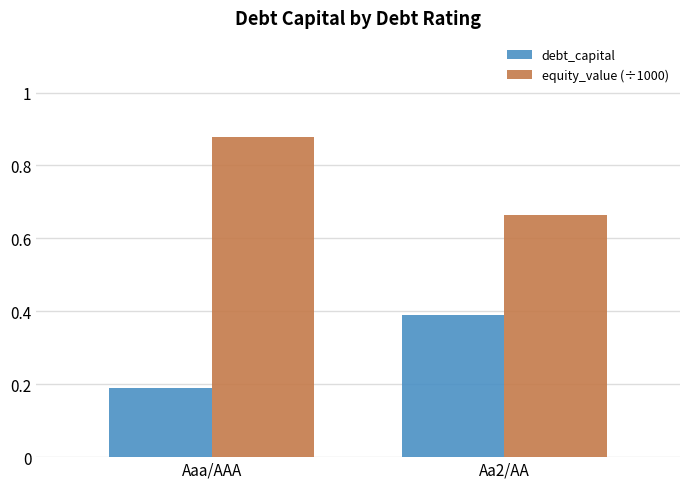

Which category has the highest value across all series?

Aaa/AAA